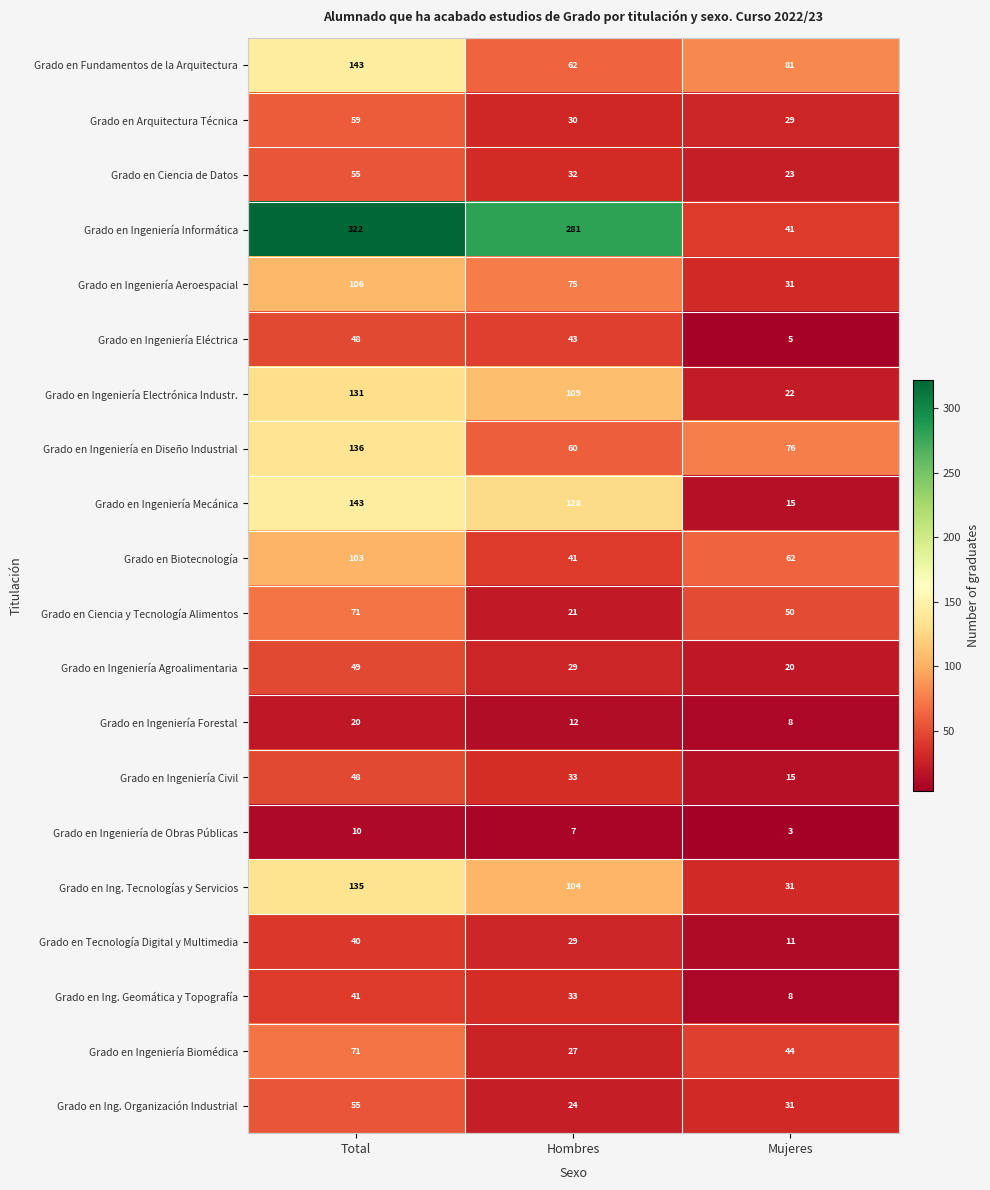

Rank the categories by Grado en Ingeniería Mecánica value from highest to lowest.

Total, Hombres, Mujeres